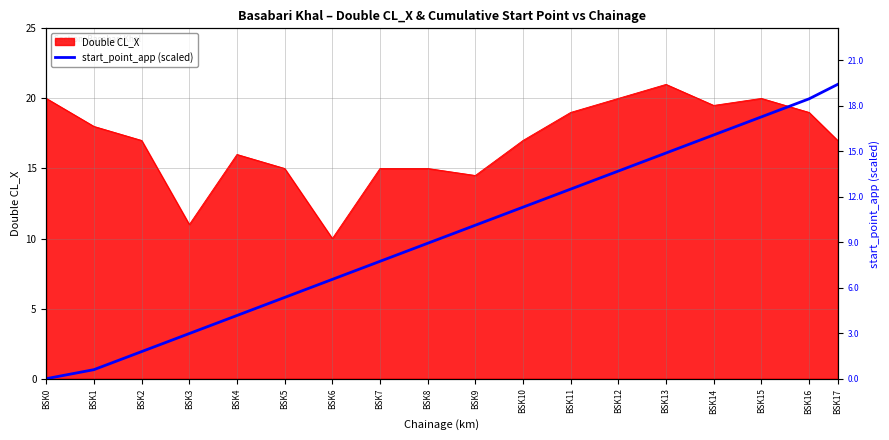

What is the difference between the values at BSK1 and BSK4?

3.9